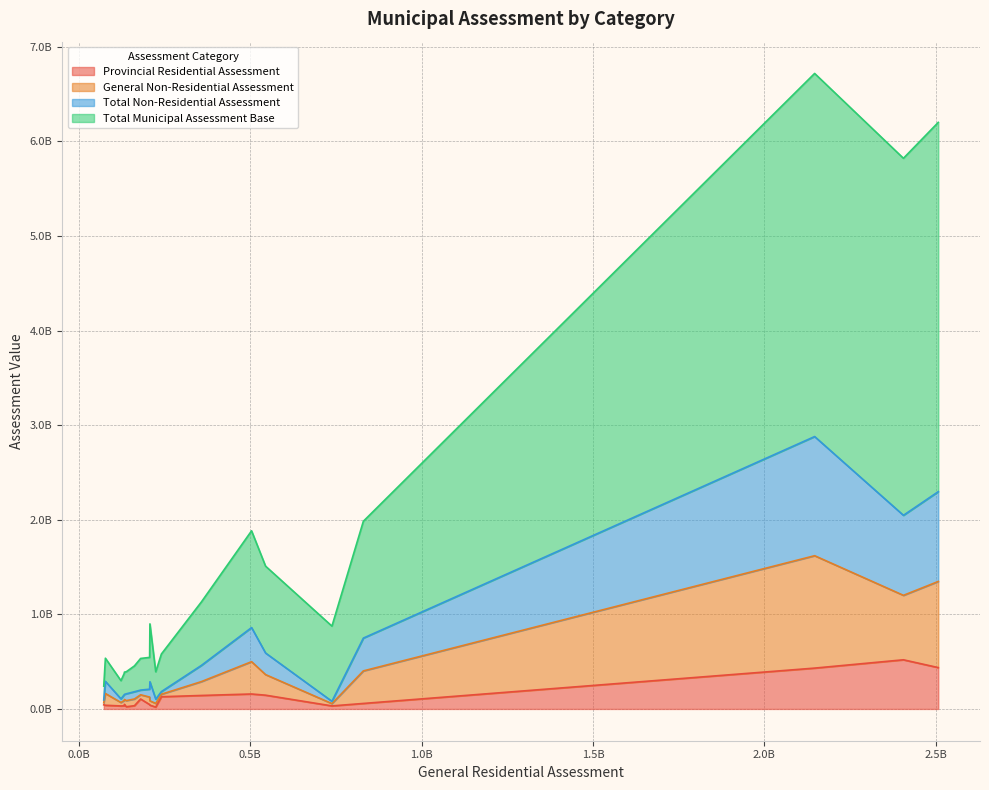

Reading left to right, transcribe all the data shown in this chart.

Provincial Residential Assessment: Fredericton=519601500	Moncton=437140100	Saint John=431795700	Bathurst=142487800	Campbellton=105190700	Dalhousie=38933500	Dieppe=58138500	Edmundston=145507600	Miramichi=158140300	Caraquet=31590700	Grand Falls=46439100	Oromocto=40031700	Sackville=129188200	Shediac=19344300	Shippagan=43724800	St. Stephen=23409400	Sussex=33230400	Tracadie-Sheila=48680200	Woodstock=34350500	Quispamsis=32128300
General Non-Residential Assessment: Fredericton=681414700	Moncton=910622700	Saint John=1188205300	Bathurst=146258200	Campbellton=44746600	Dalhousie=124436400	Dieppe=343997000	Edmundston=217455800	Miramichi=341478100	Caraquet=36411100	Grand Falls=79103800	Oromocto=45625500	Sackville=26299000	Shediac=39098400	Shippagan=21672200	St. Stephen=64736800	Sussex=56852500	Tracadie-Sheila=51413100	Woodstock=70859000	Quispamsis=24293700
Total Non-Residential Assessment: Fredericton=846115400	Moncton=949428500	Saint John=1259708100	Bathurst=171017900	Campbellton=49402900	Dalhousie=128480100	Dieppe=346856000	Edmundston=228273200	Miramichi=360579000	Caraquet=38266600	Grand Falls=83361300	Oromocto=202028000	Sackville=27712500	Shediac=45516100	Shippagan=29582700	St. Stephen=71727400	Sussex=60856200	Tracadie-Sheila=53782900	Woodstock=76786200	Quispamsis=24328000
Total Municipal Assessment Base: Fredericton=3774579700	Moncton=3904041500	Saint John=3838941900	Bathurst=670701200	Campbellton=334586100	Dalhousie=244615100	Dieppe=1235381000	Edmundston=918428700	Miramichi=1023065200	Caraquet=192782400	Grand Falls=336048400	Oromocto=611745600	Sackville=397513100	Shediac=288990600	Shippagan=146127100	St. Stephen=233243000	Sussex=226402700	Tracadie-Sheila=235319000	Woodstock=273105800	Quispamsis=794805100